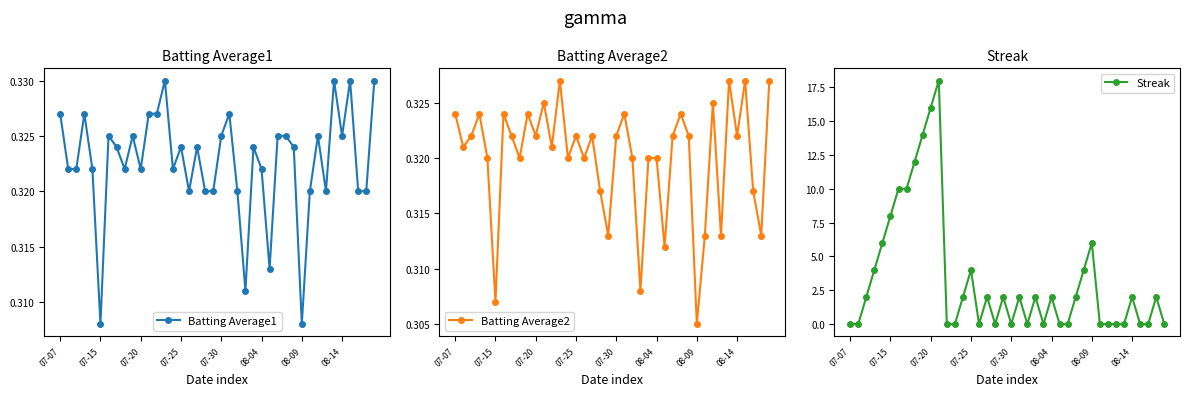

True or false: Batting Average1 has more than 1 interior local peaks.

True